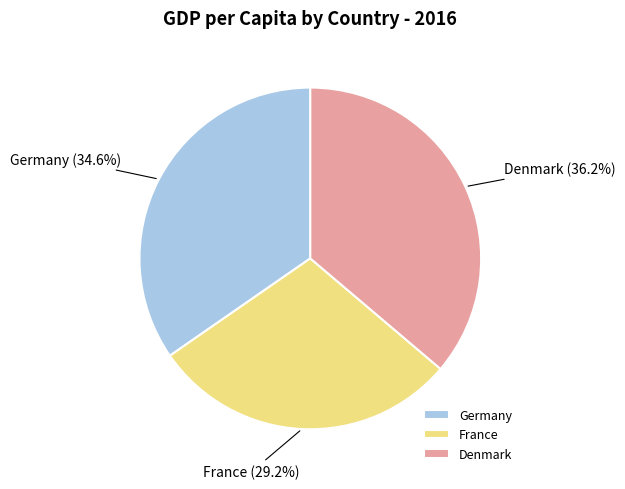

Which category has the smallest portion of the pie?

France